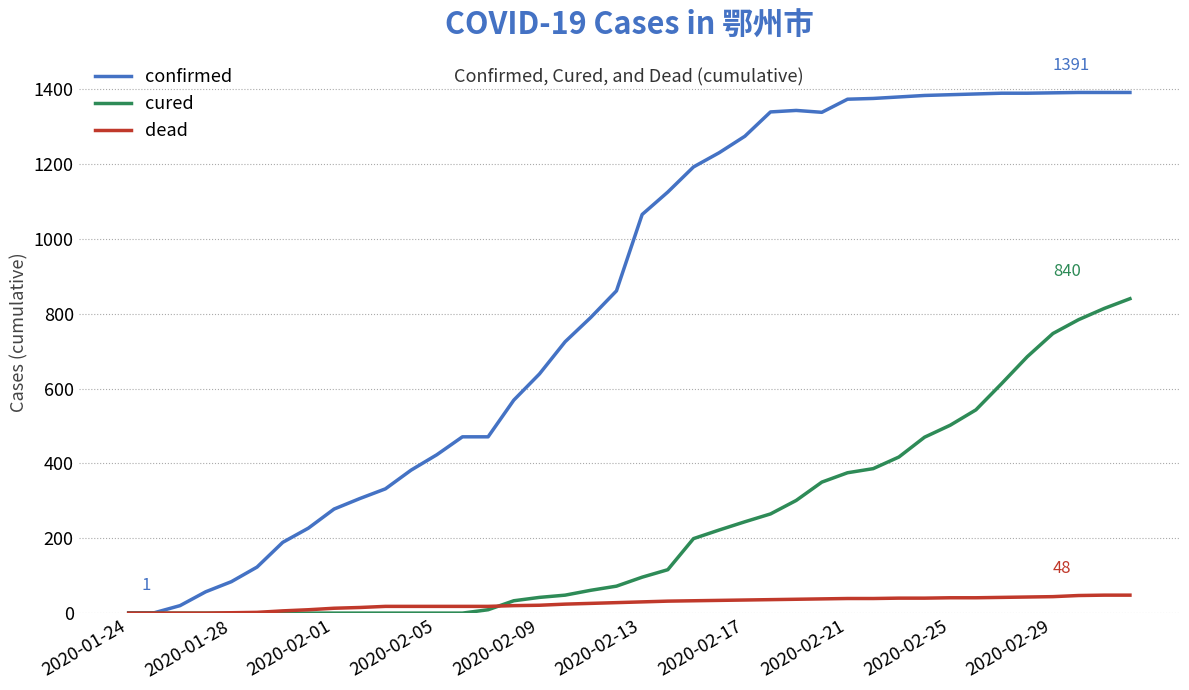

Which series has the largest range (max minus min)?

confirmed